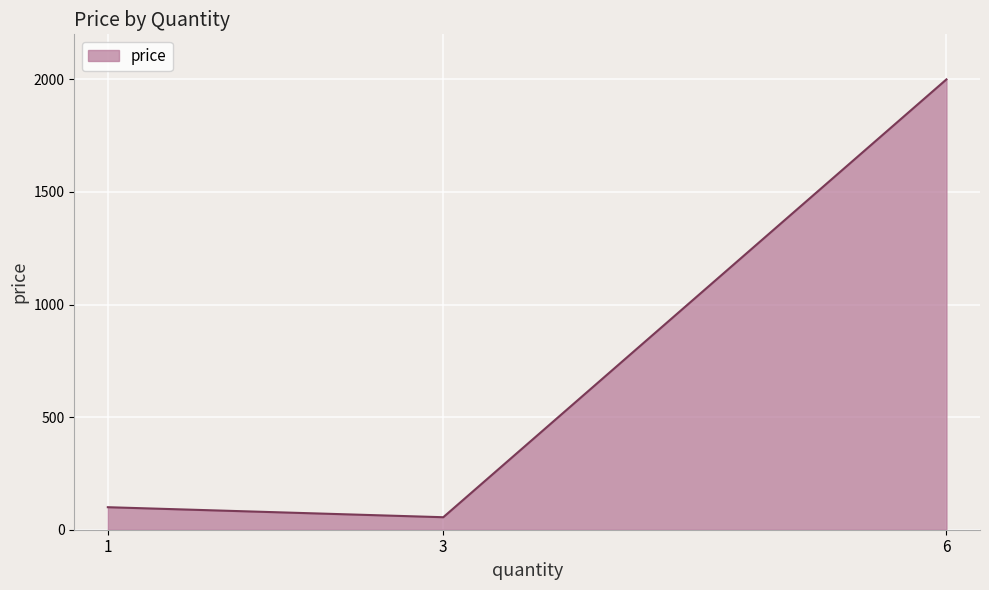

Does the chart display data point markers on the line(s)?

No